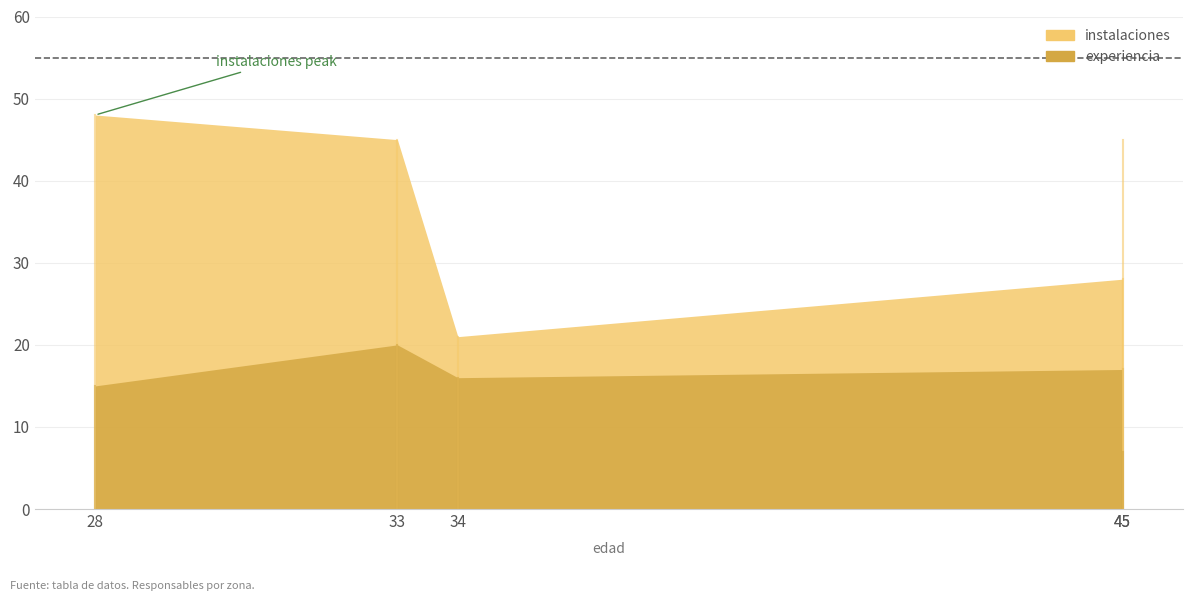

Reading left to right, transcribe all the data shown in this chart.

experiencia: 28=15	33=20	34=16	45=17	45=7
instalaciones: 28=48	33=45	34=21	45=28	45=45